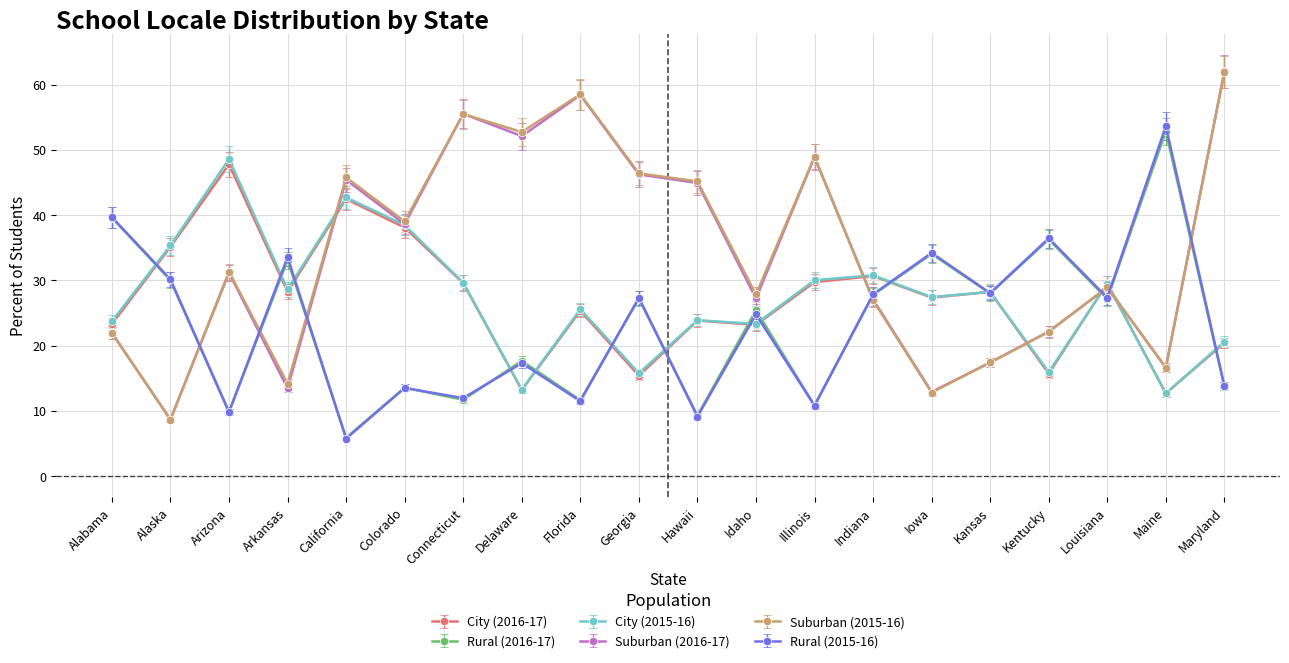

What is the sum of all City (2015-16) values?

544.3